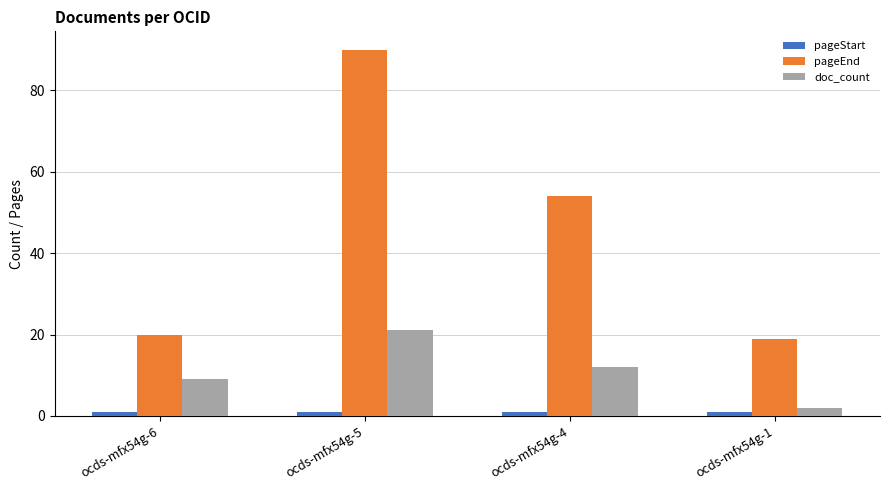

What is the average value of the pageStart series?

1